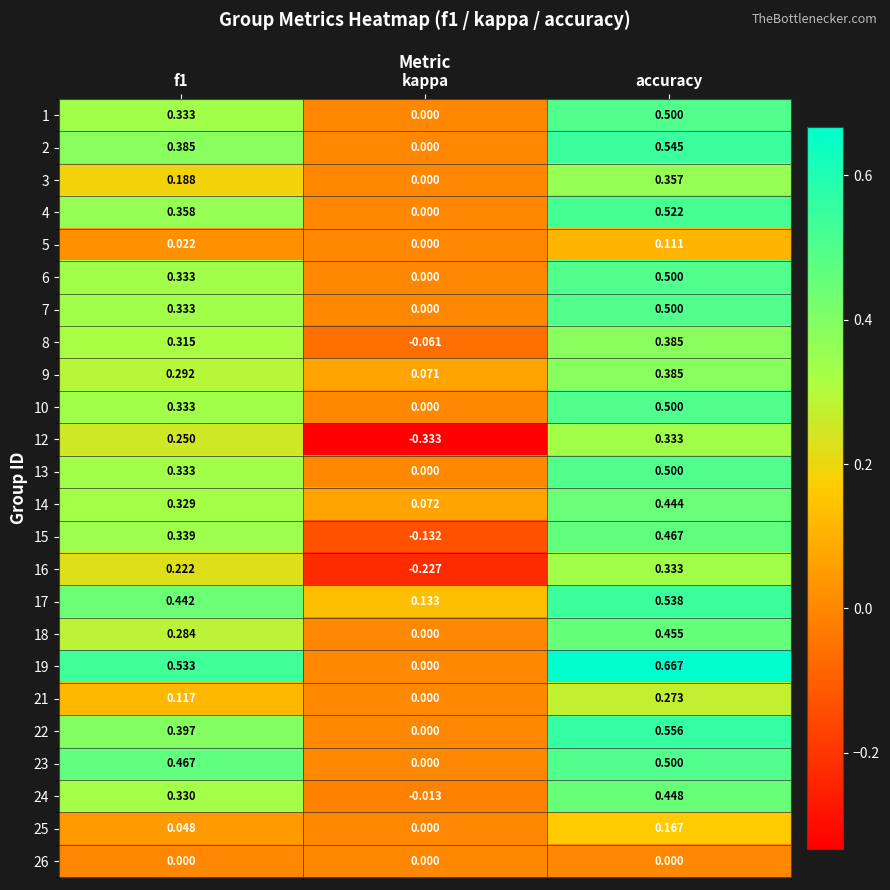

At which label is 22 closest to 0?

kappa